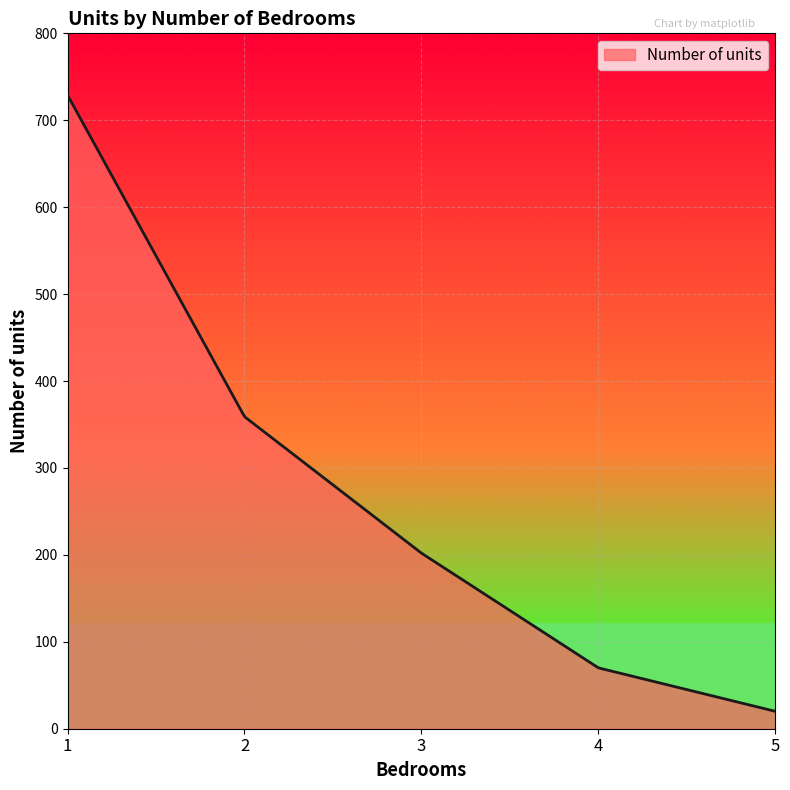

What is the difference between the second highest and second lowest values?

703.4